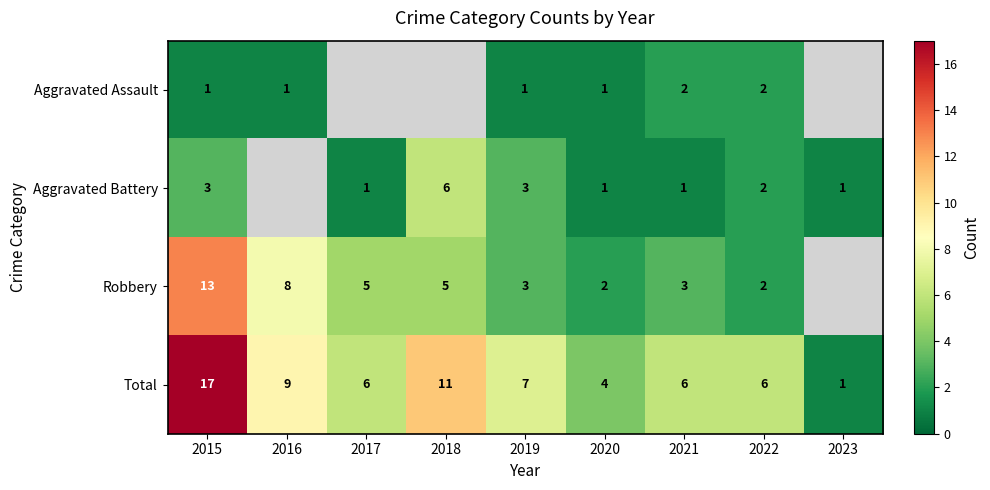

The Total series shows 2.2 at 2019. True or false?

False